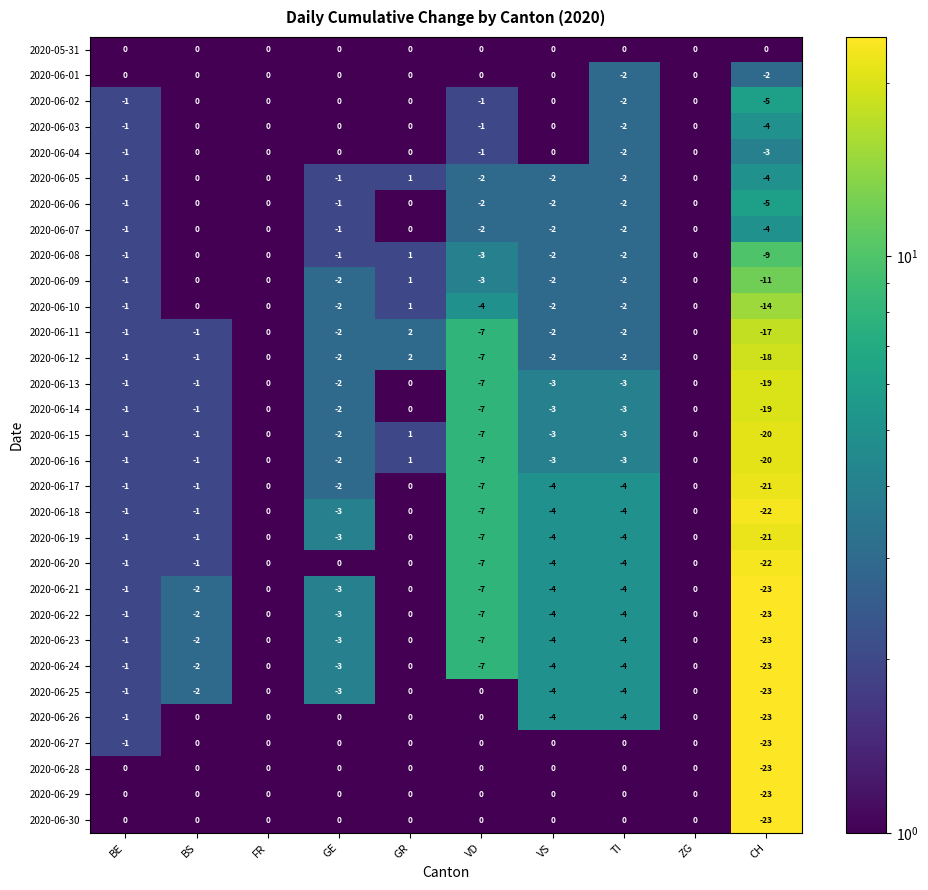

Count the number of data series in this chart.

31